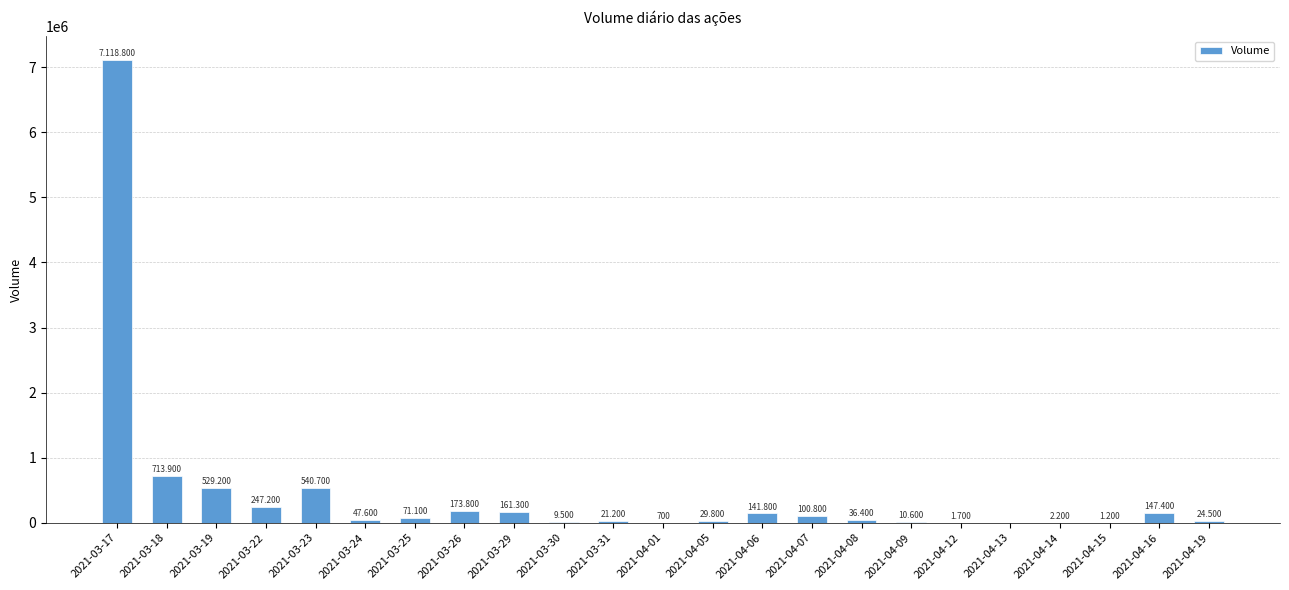

Are the bars horizontal?

No